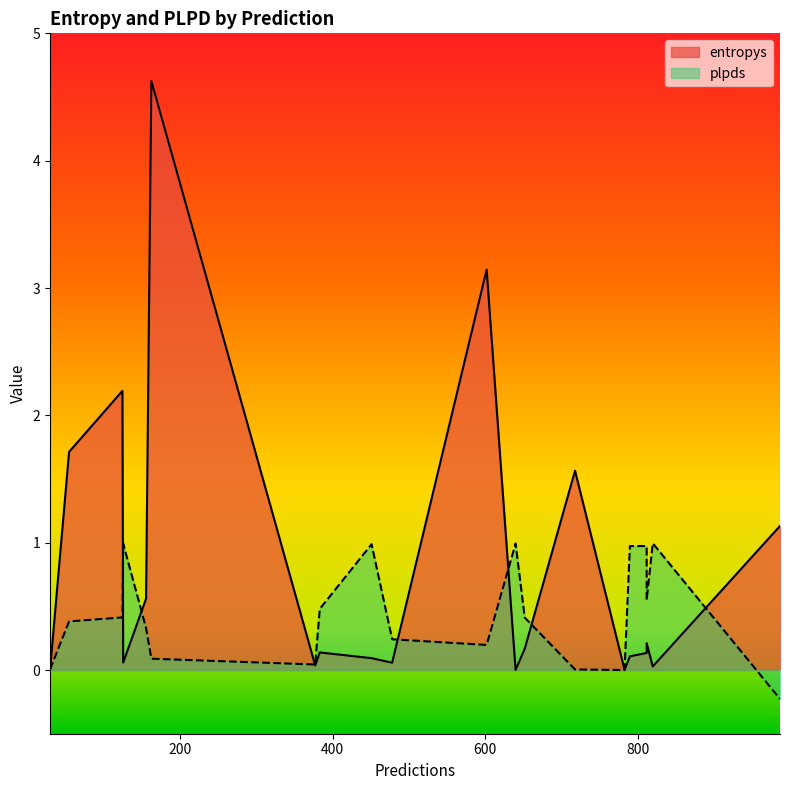

How many positive values does the plpds series have?

19